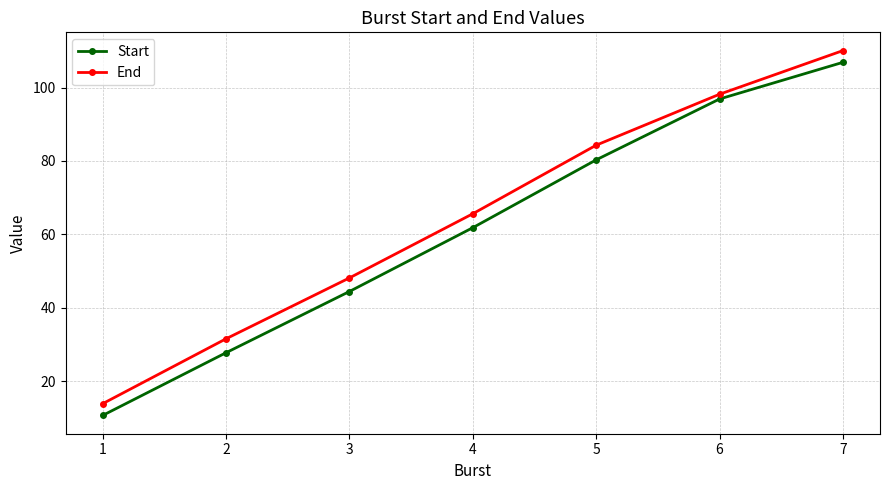

Reading left to right, list all the values displayed in this chart.

Start: 1=10.6	2=27.7	3=44.4	4=61.8	5=80.3	6=96.9	7=106.9
End: 1=13.8	2=31.5	3=48.1	4=65.6	5=84.3	6=98.2	7=110.1